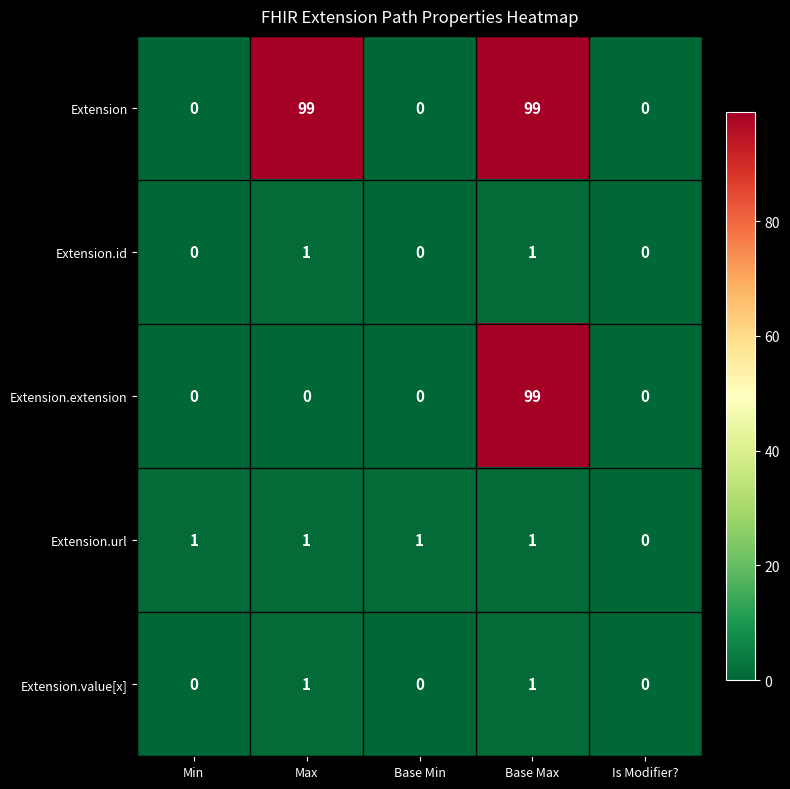

The Extension.value[x] series shows -1 at Min. True or false?

False